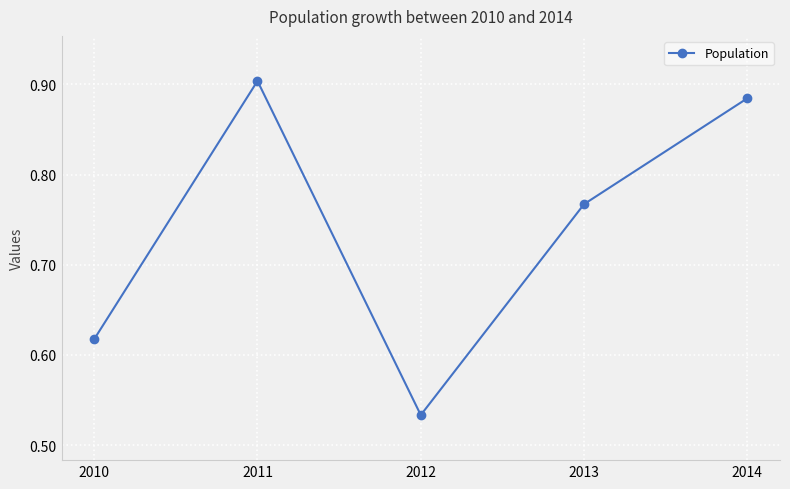

What is the sum of all values?

3.7